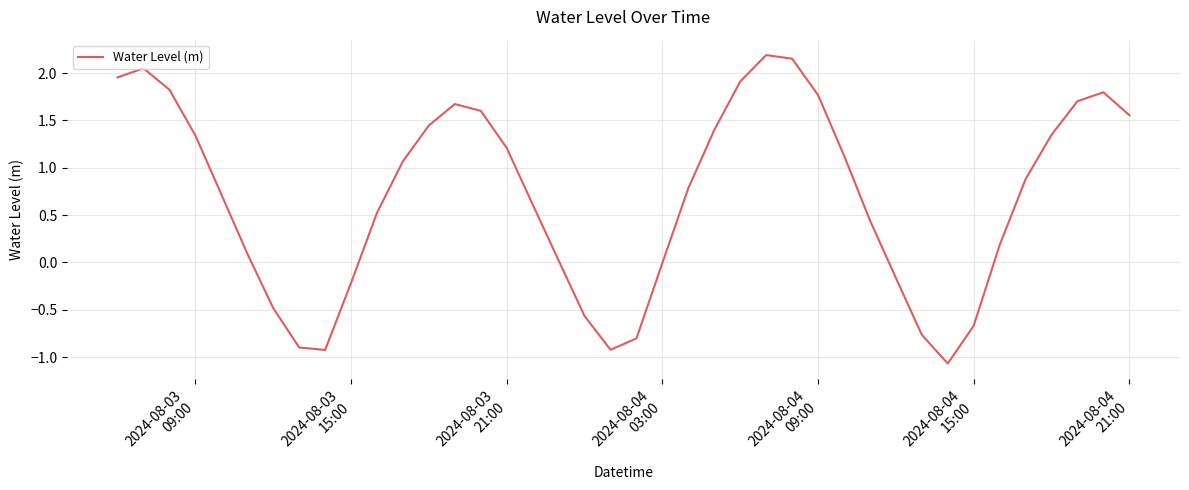

What is the average value?

0.7